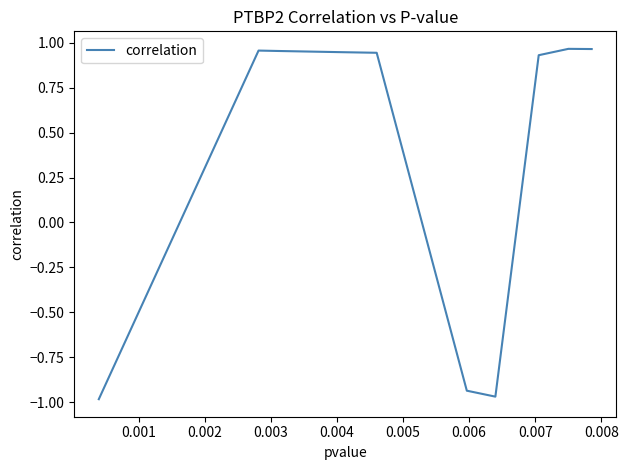

What is the difference between the maximum and minimum values?

1.9